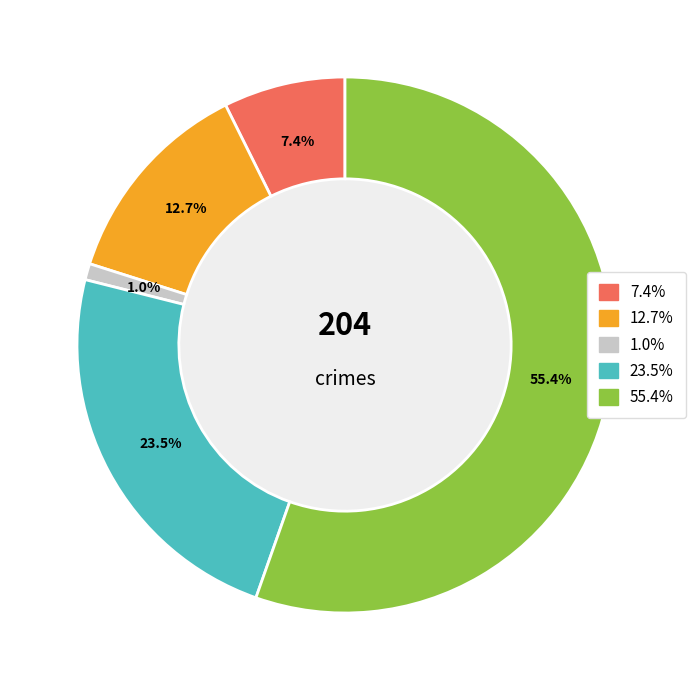

How many segments does this pie chart have?

5